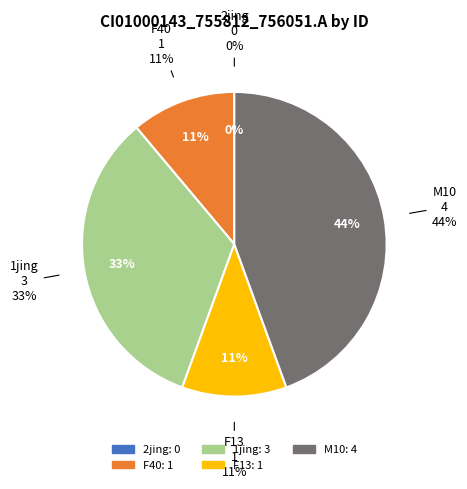

To the nearest percent, what portion does F40 represent?

11%